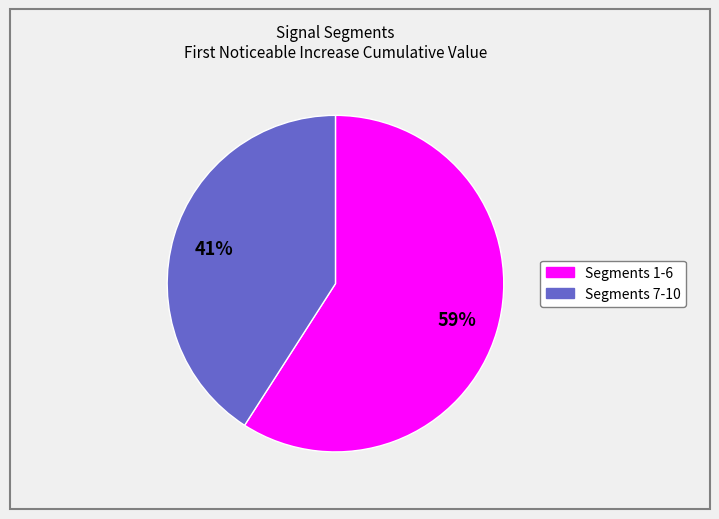

To the nearest percent, what is the difference between the largest and smallest slice percentages?

18%